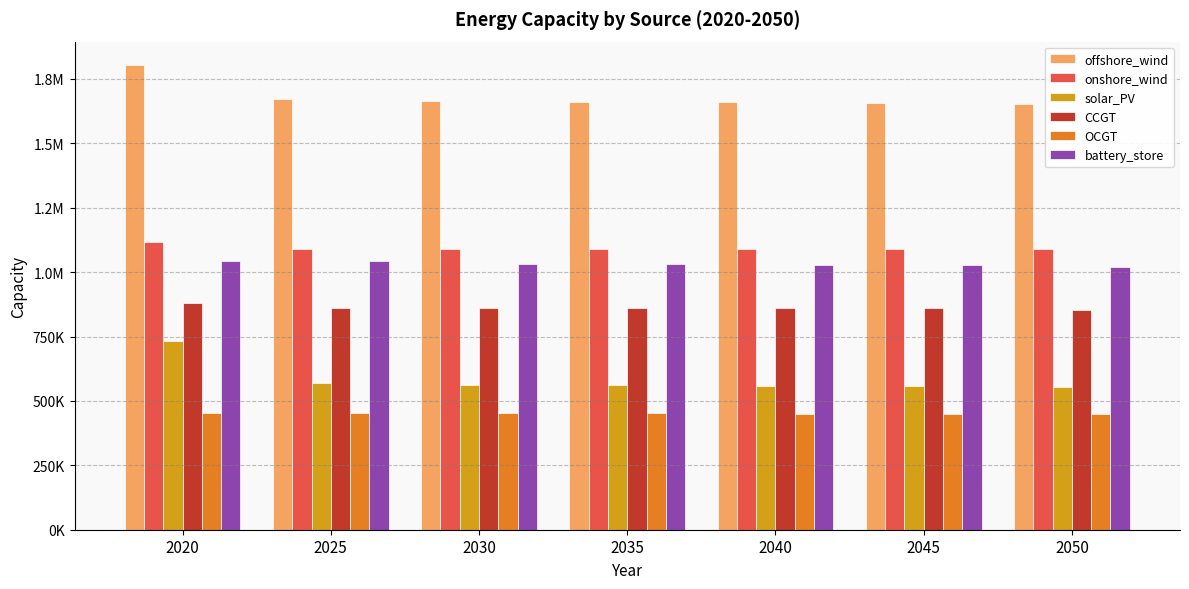

Which series has the largest range (max minus min)?

solar_PV